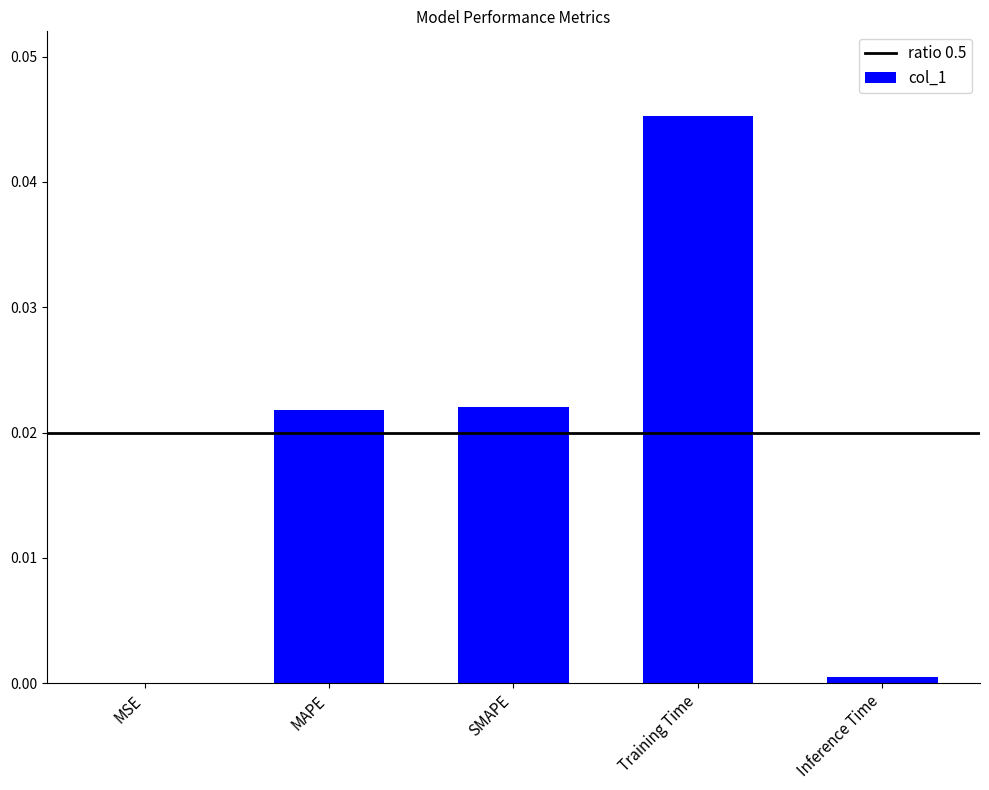

What is the sum of all values?

0.1